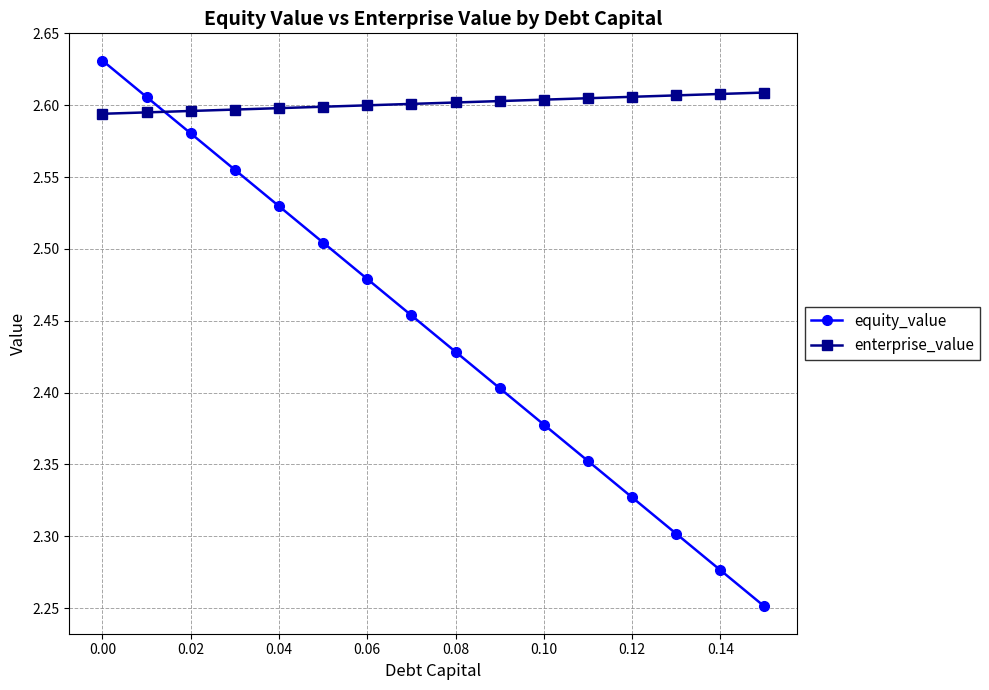

After their last crossing, which series has the higher values: enterprise_value or equity_value?

enterprise_value